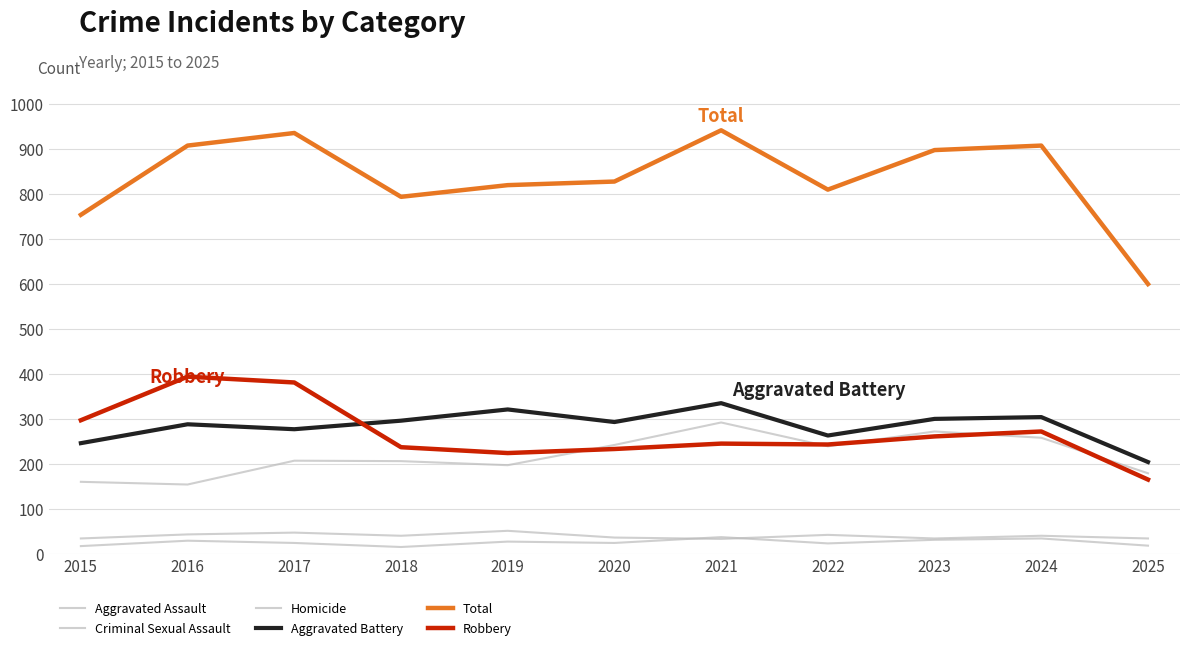

Between 2019 and 2023, which series saw the biggest shift?

Total